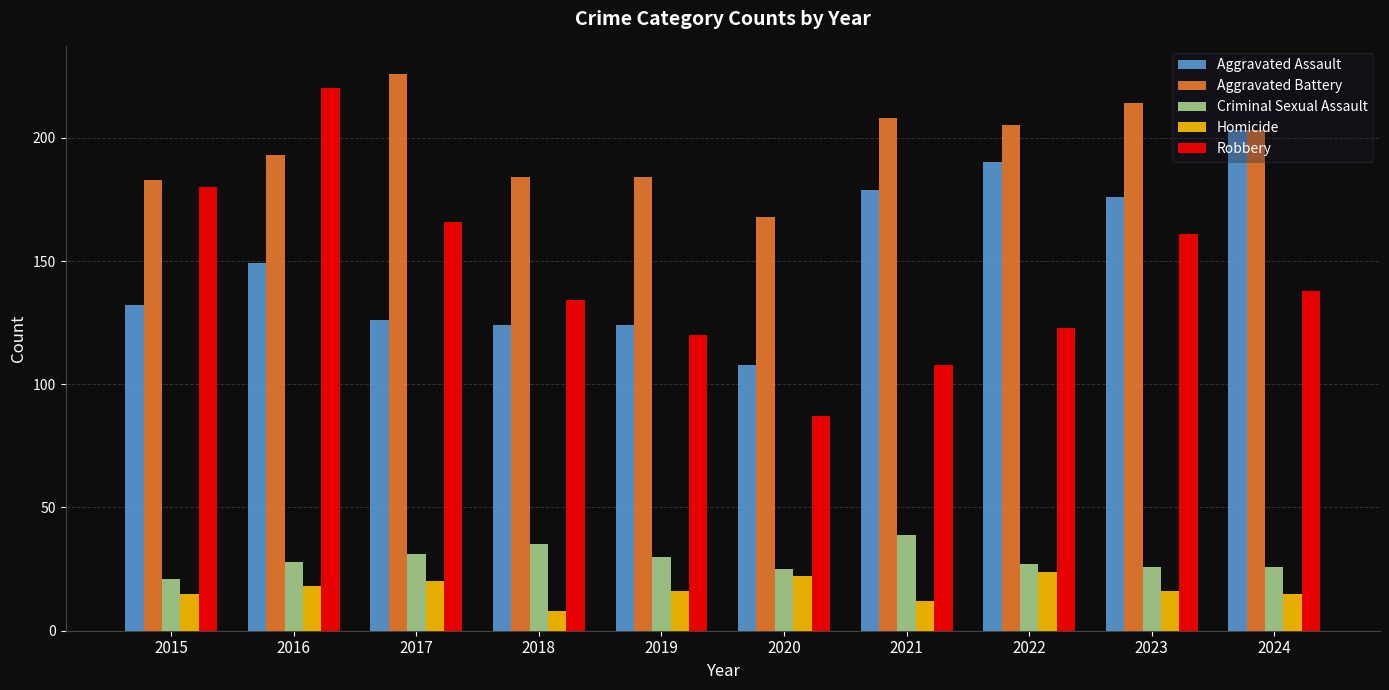

Is the value of Homicide at 2023 greater than the value of Aggravated Assault at 2017?

No